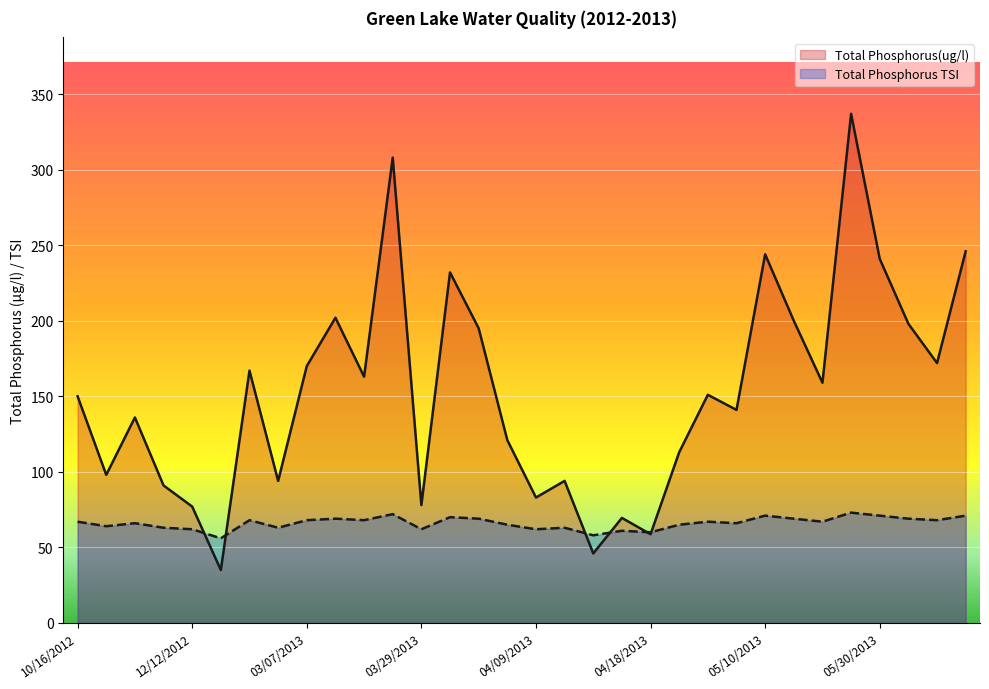

Rank the categories by Total Phosphorus(ug/l) value from lowest to highest.

01/29/2013, 04/11/2013, 04/18/2013, 04/17/2013, 12/12/2012, 03/29/2013, 04/09/2013, 12/03/2012, 02/06/2013, 04/10/2013, 10/23/2012, 04/21/2013, 04/08/2013, 11/11/2012, 05/07/2013, 10/16/2012, 04/24/2013, 05/20/2013, 03/11/2013, 02/05/2013, 03/07/2013, 06/11/2013, 04/06/2013, 06/04/2013, 05/11/2013, 03/10/2013, 04/04/2013, 05/30/2013, 05/10/2013, 06/12/2013, 03/14/2013, 05/28/2013